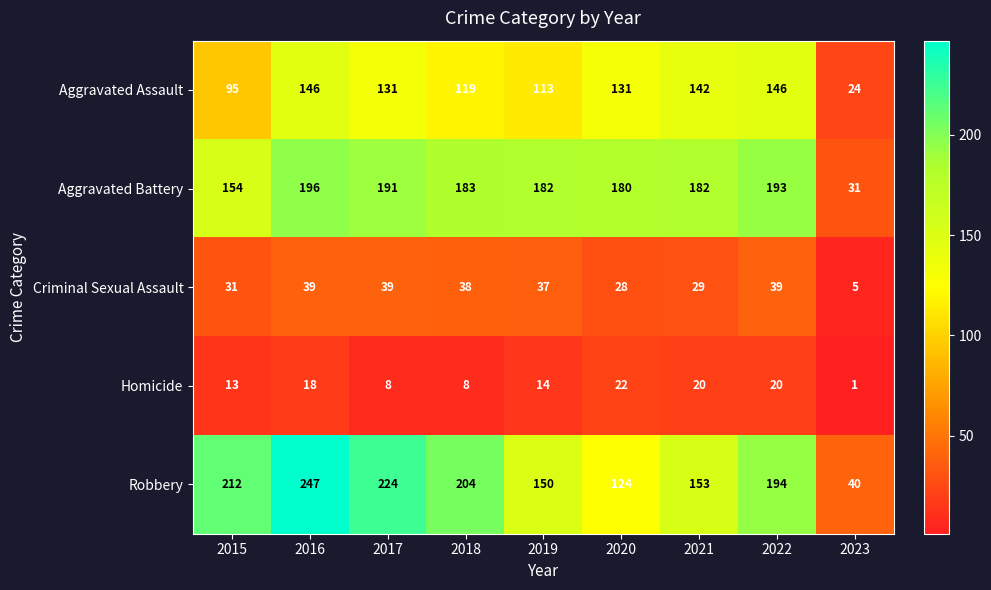

How many distinct data groups are displayed?

5